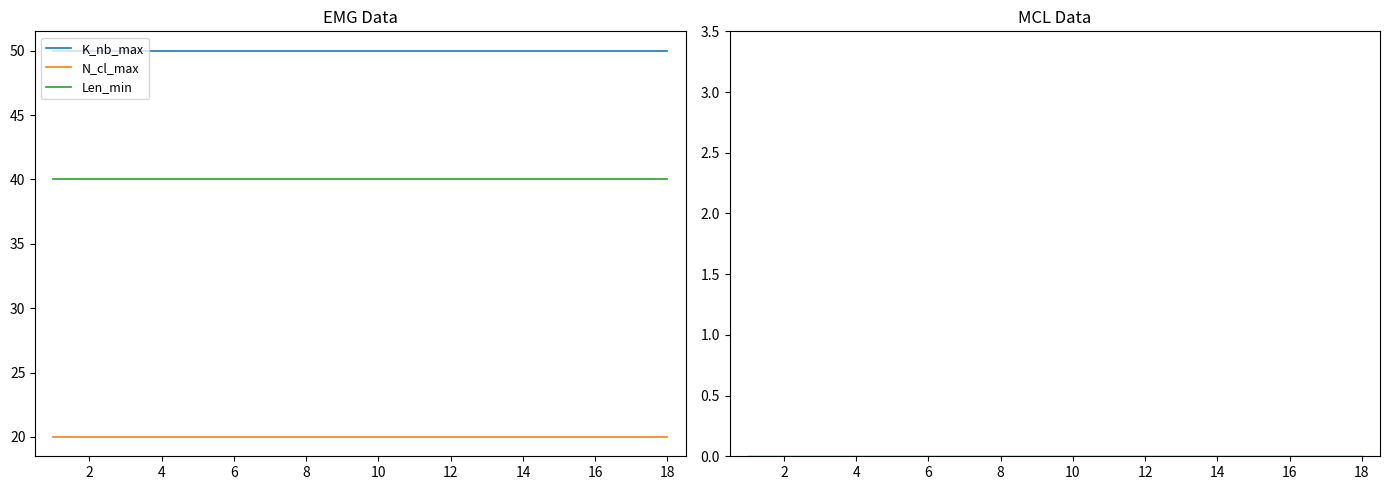

Is the value of K_nb_max at 16 greater than the value of Len_min at 12?

No